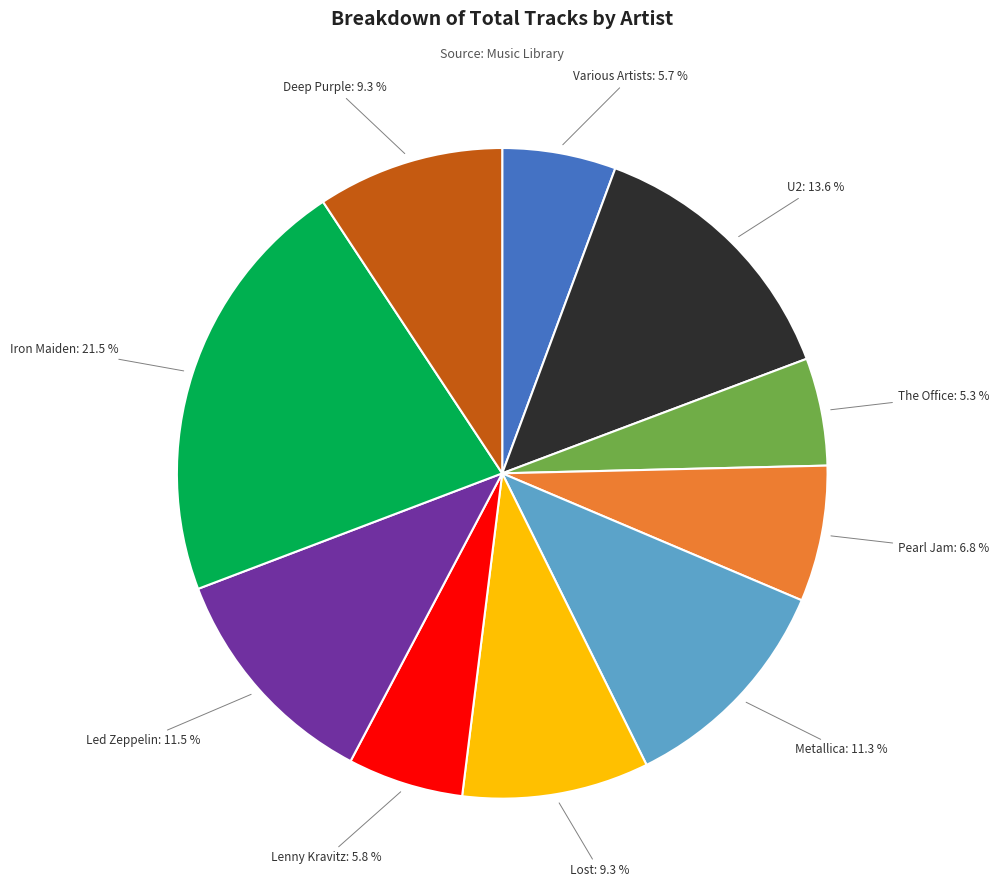

Count the number of slices in the pie.

10